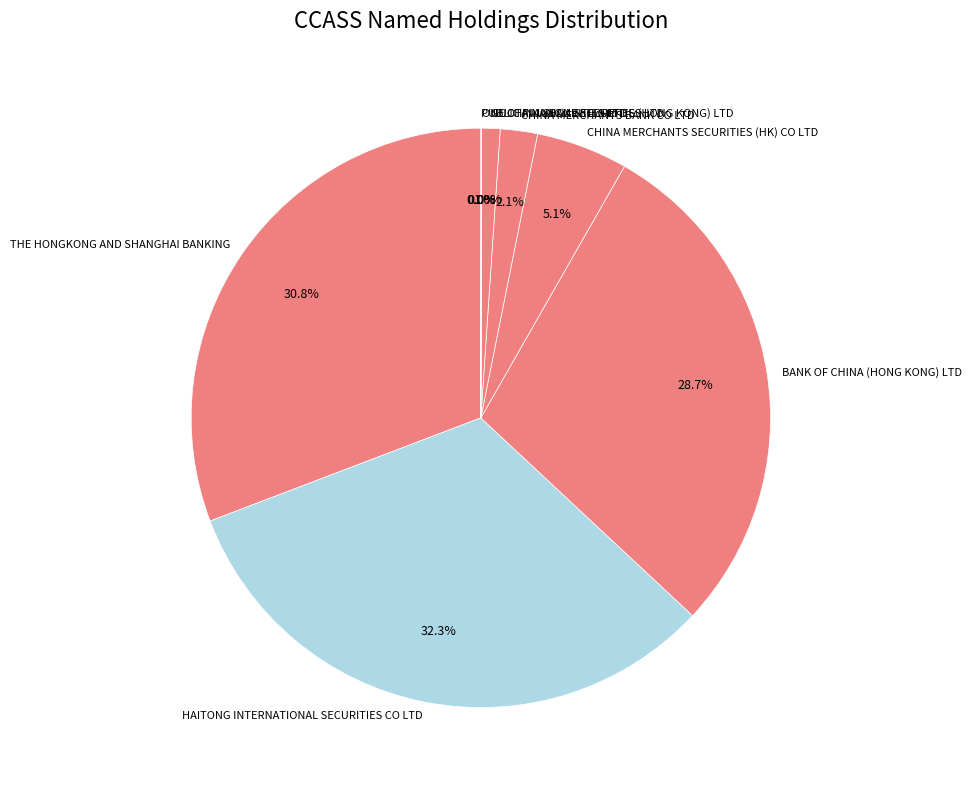

Which has a higher value, GUOTAI JUNAN SECURITIES (HONG KONG) LTD or HAITONG INTERNATIONAL SECURITIES CO LTD?

HAITONG INTERNATIONAL SECURITIES CO LTD